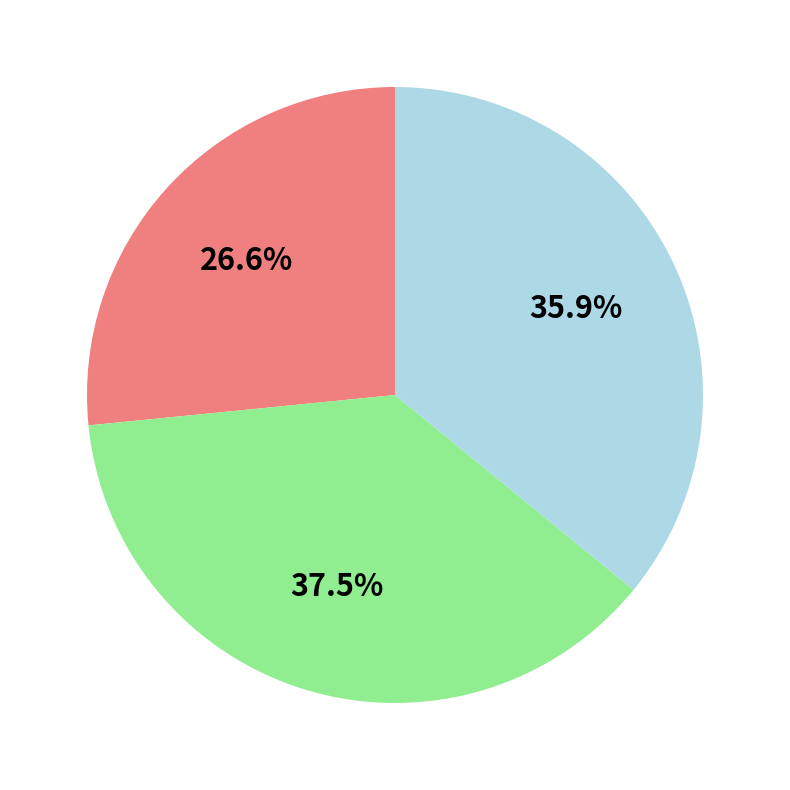

Is there a majority slice in this chart?

No